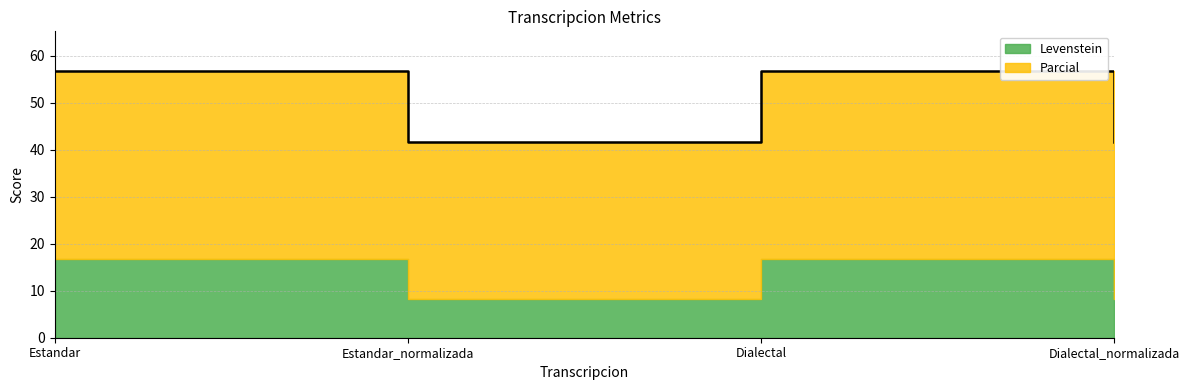

What is the value of the 2nd point from the left?

41.7